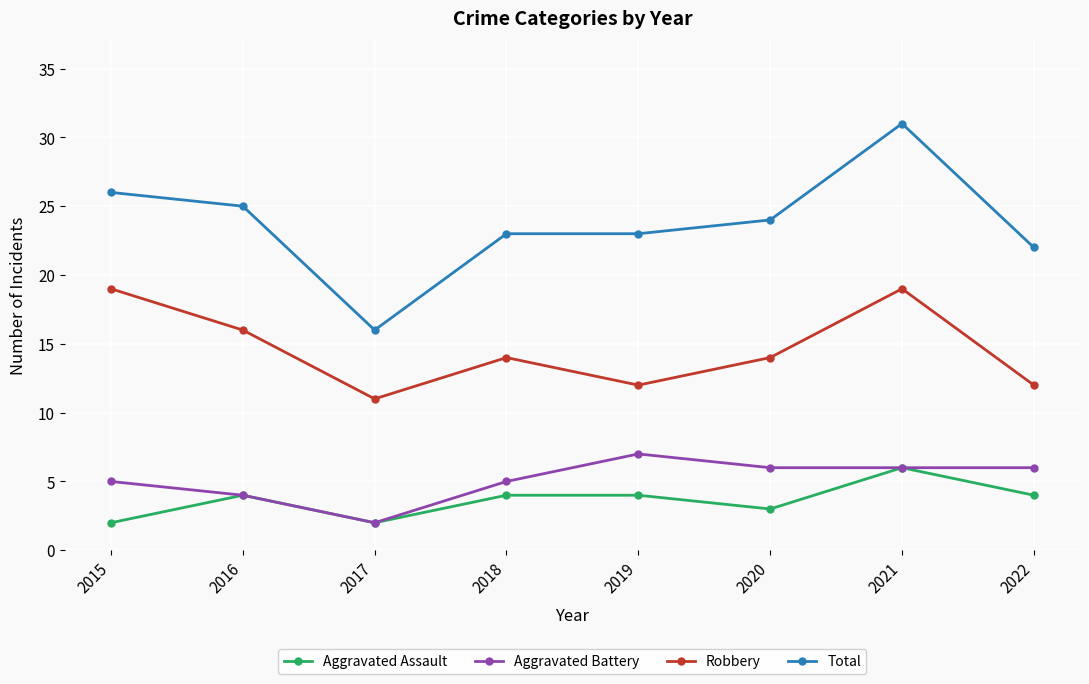

Rank the series by their maximum value, from highest to lowest.

Total, Robbery, Aggravated Battery, Aggravated Assault